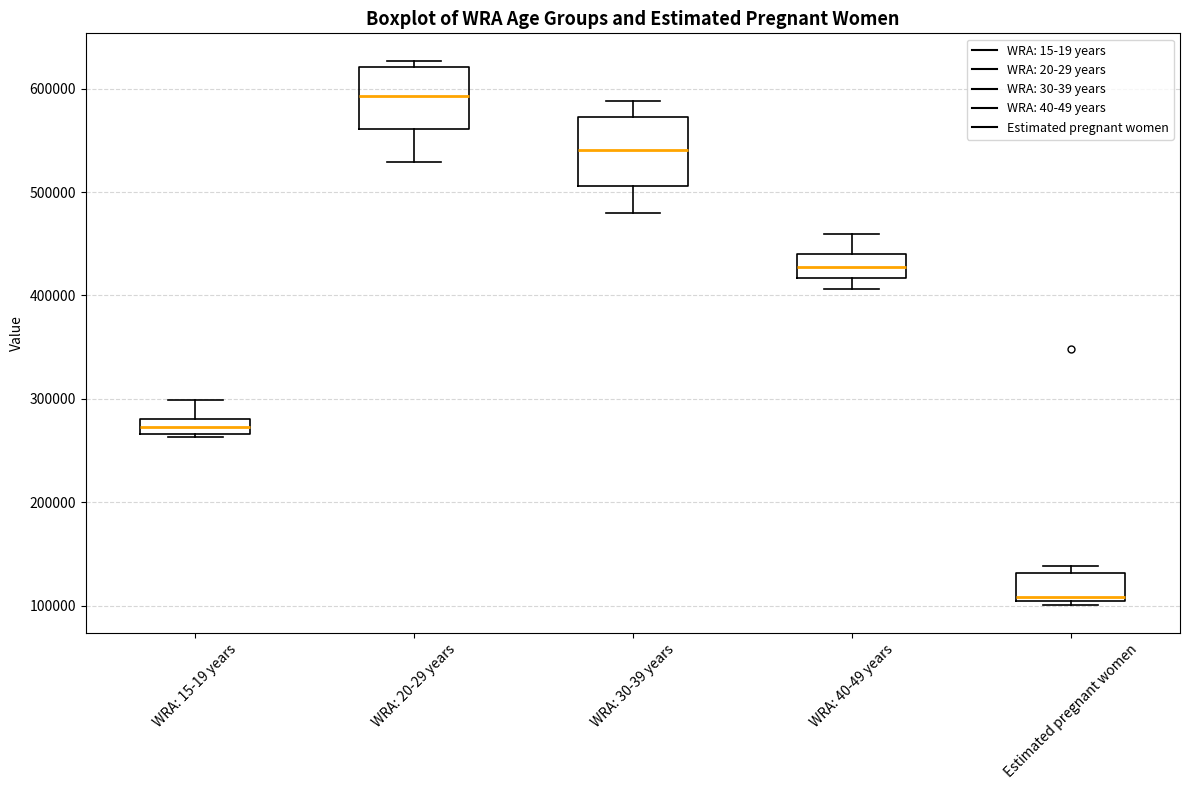

Where is the lower edge of the box for Estimated pregnant women on the y-axis? The values are not printed on the chart, so give them approximately, as read against the axis.

110000